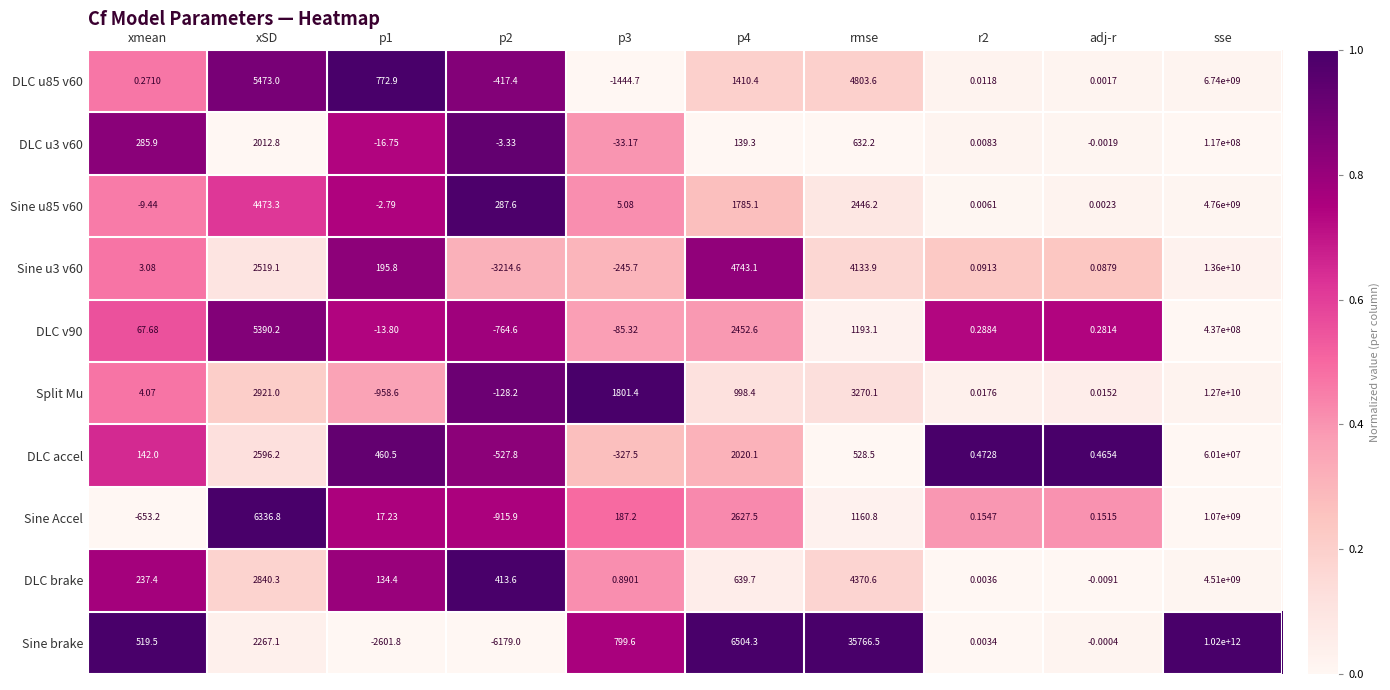

Where does the Split Mu series first go above 998?

xSD